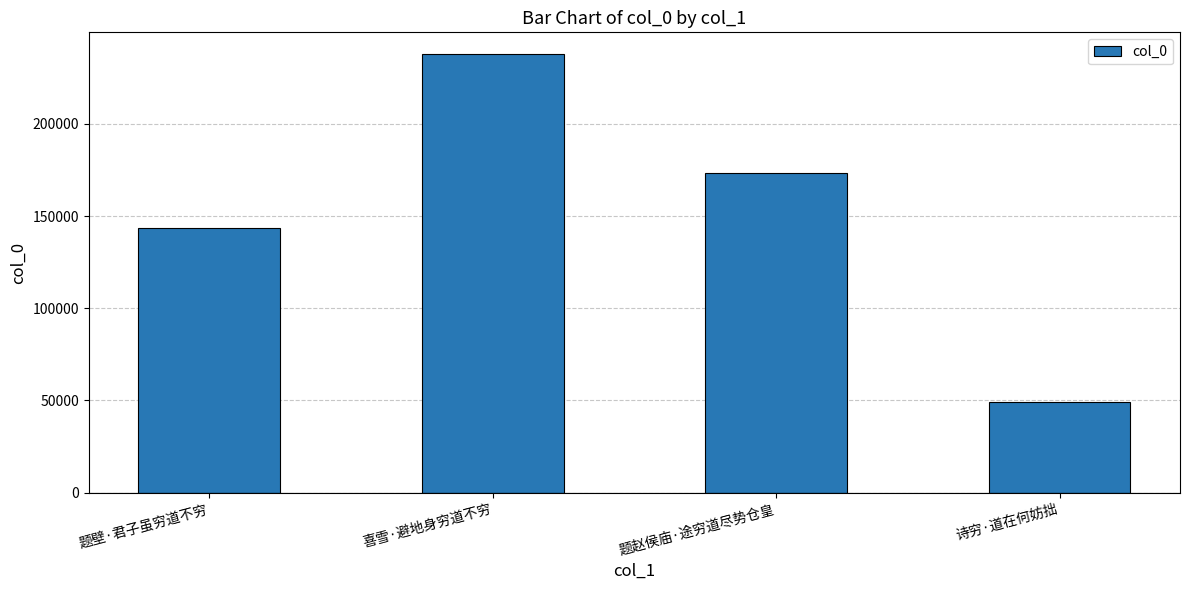

The chart shows a value of 299777 at 题赵侯庙·途穷道尽势仓皇. True or false?

False